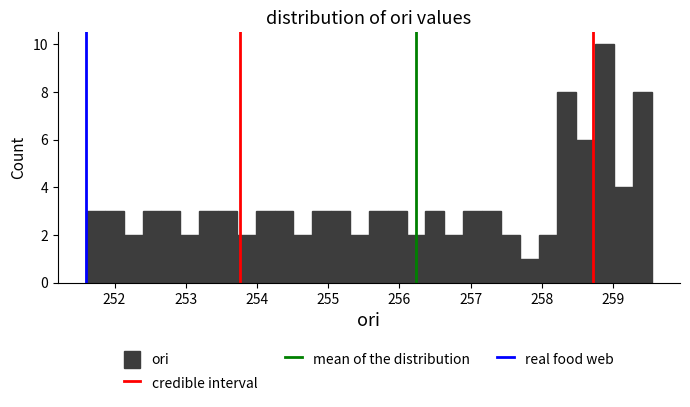

Around what value on the x-axis is the tallest bar? Give the approximate position of its centre, as read against the axis.

258.9